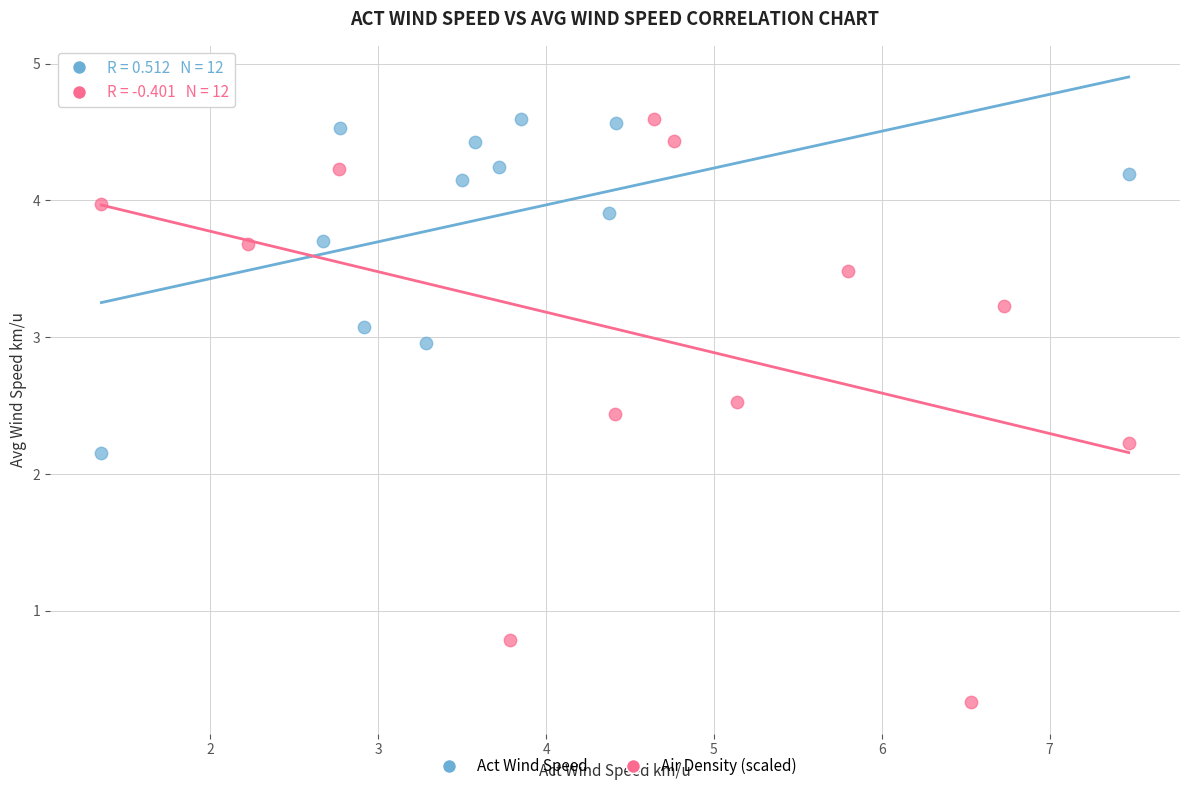

Which series has the largest Y range (max minus min)?

Air Density (scaled)